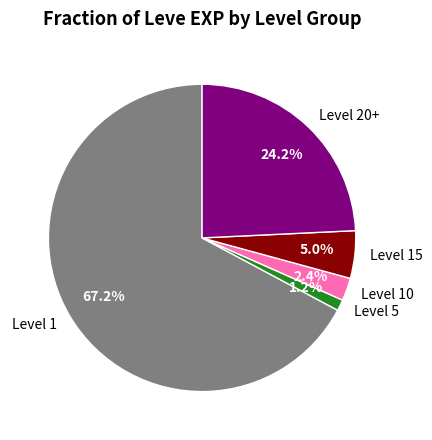

What percentage is NOT represented by Level 1?

32.8%